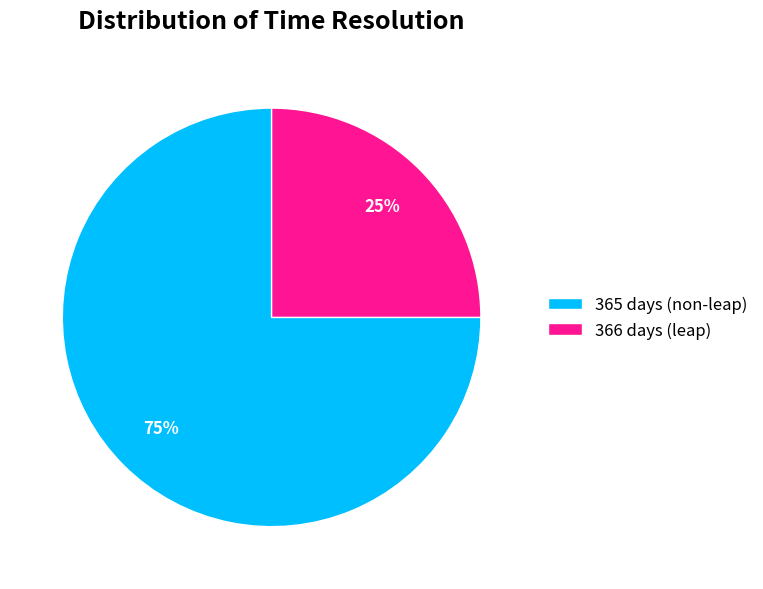

To the nearest percent, what is the combined percentage of 365 days and 366 days?

100%